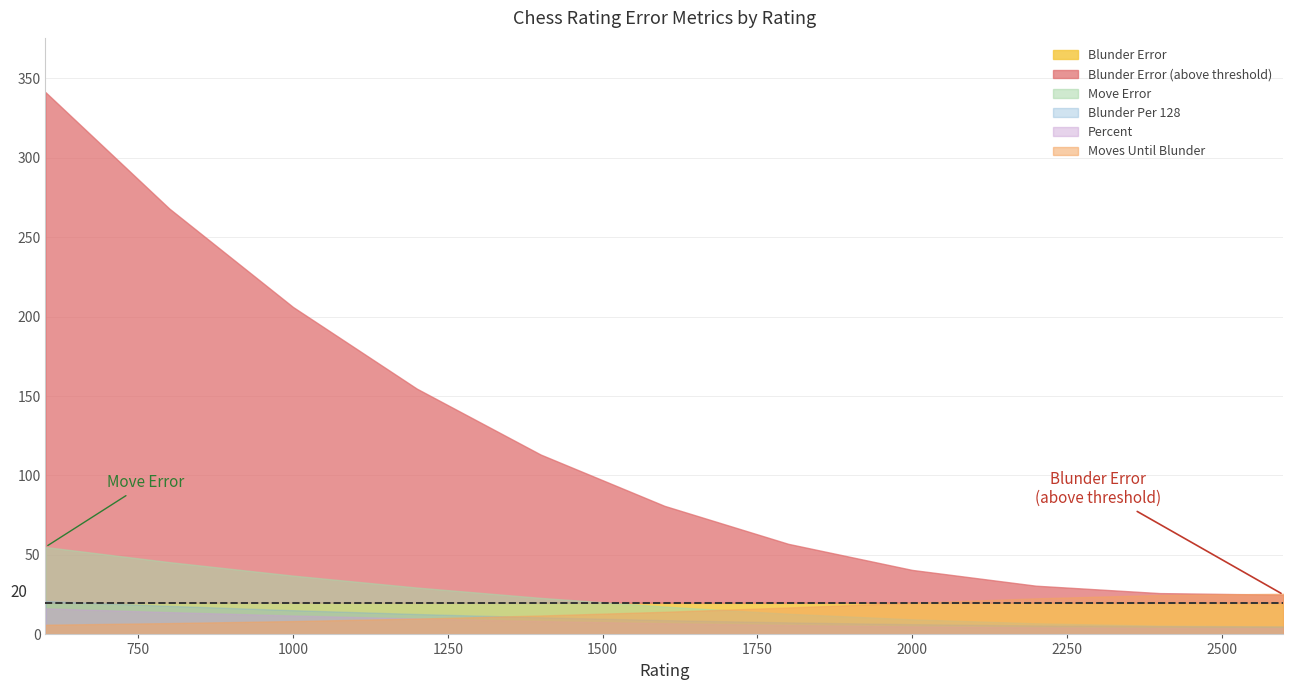

Does the chart display data point markers on the line(s)?

No